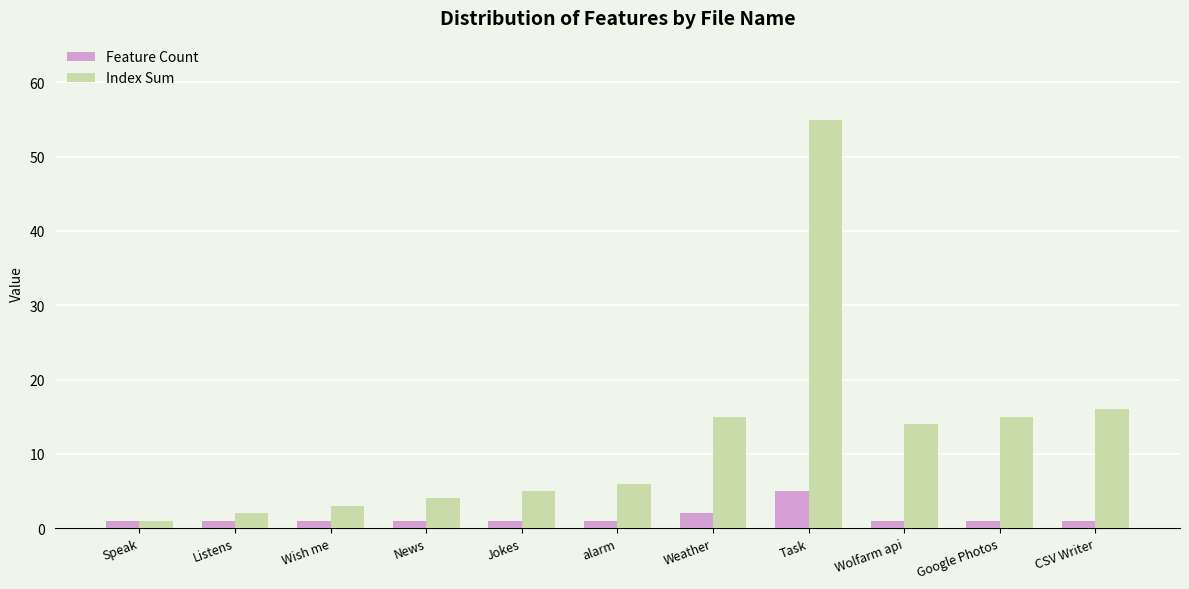

At which category is the sum across all series the highest?

Task